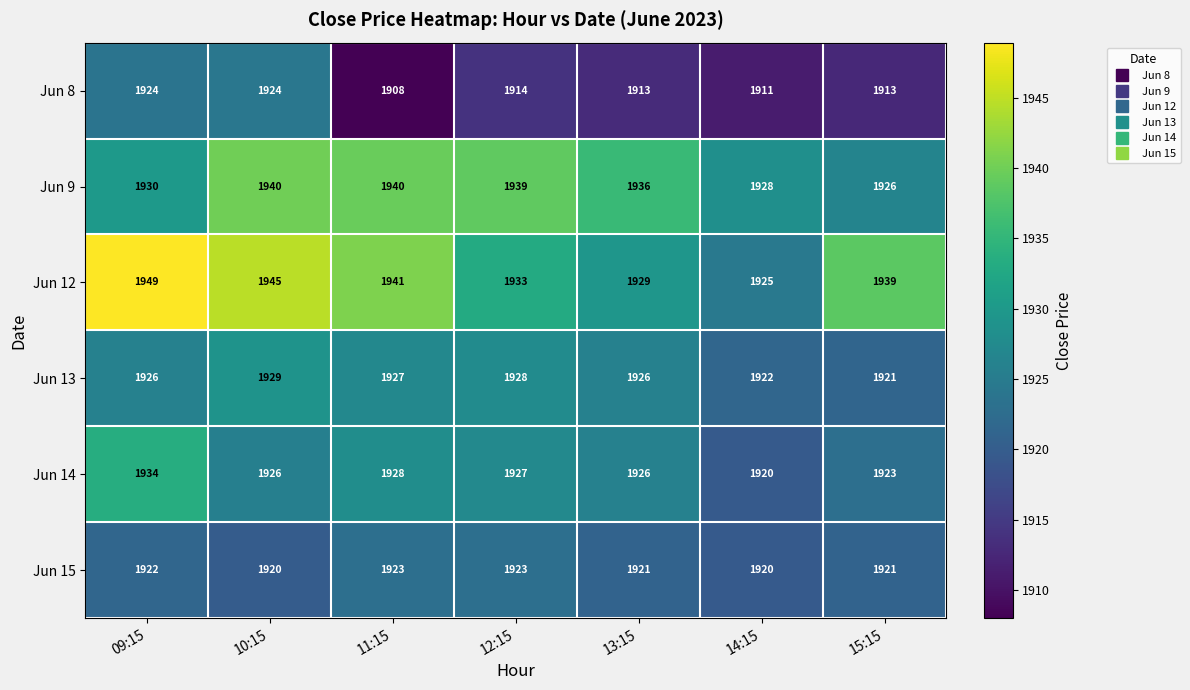

What is the difference between the Jun 8 values at 12:15 and 11:15?

6